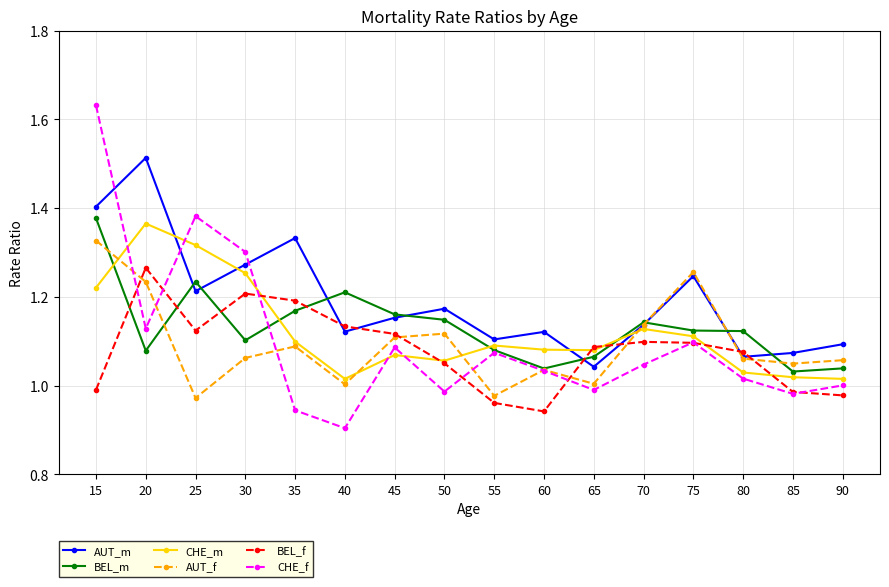

Which series has the largest range (max minus min)?

CHE_f